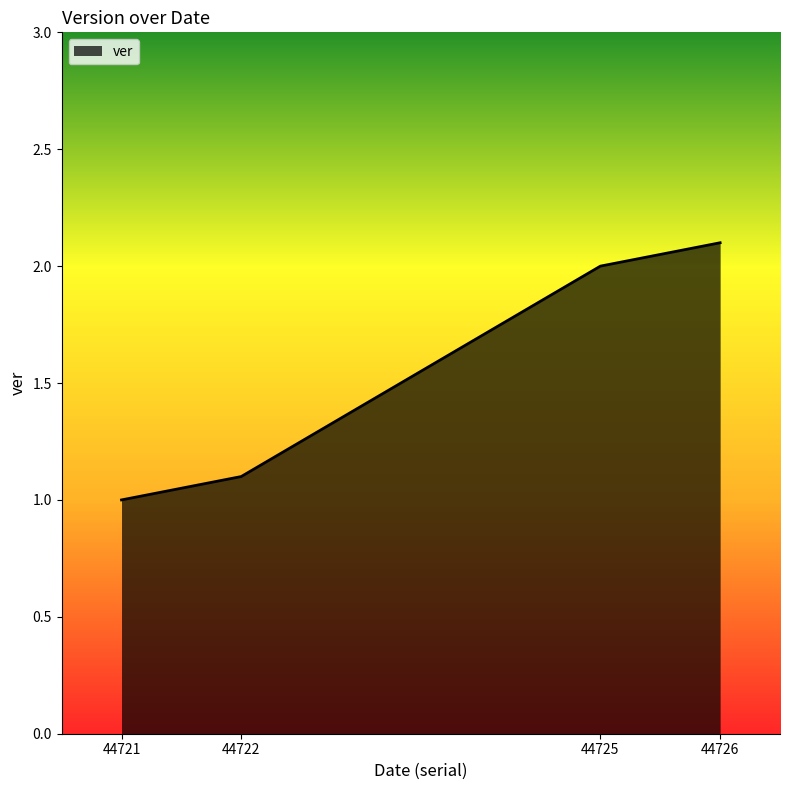

What is the sum of the values at 44726 and 44725?

4.1